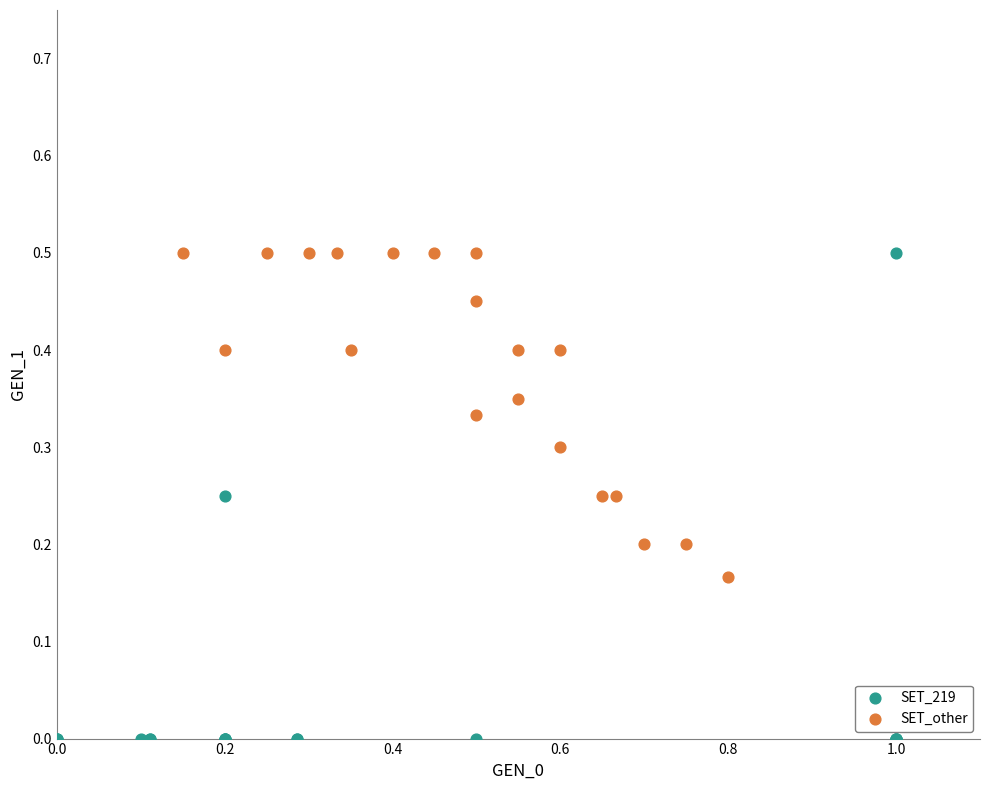

Which series has the widest spread of Y values?

SET_219